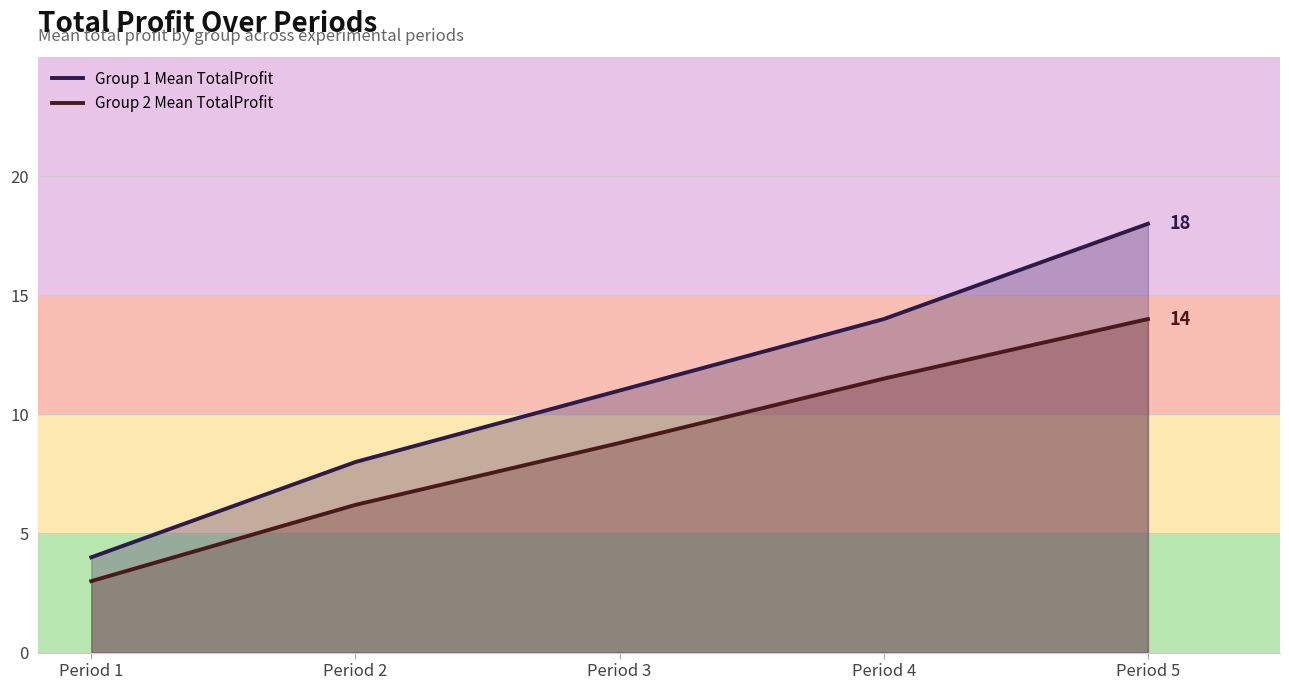

Which category has the lowest value across all series?

Period 1